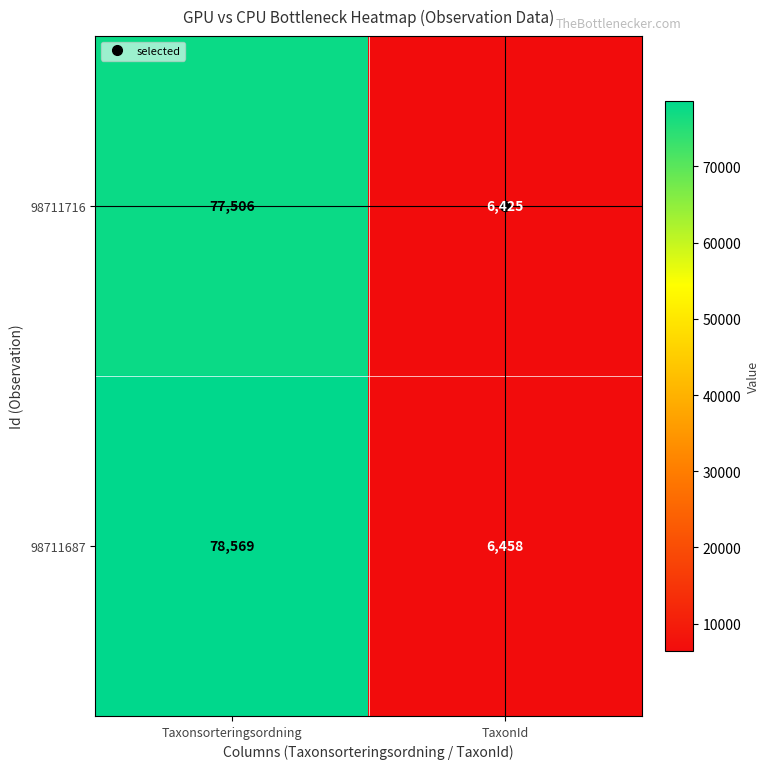

What is the difference between the highest and lowest values at TaxonId?

33